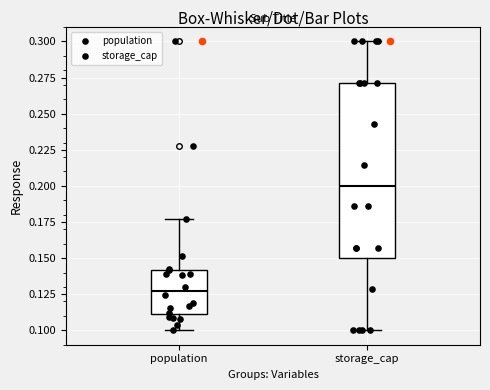

Where is the upper edge of the box for population on the y-axis? The values are not printed on the chart, so give them approximately, as read against the axis.

0.140